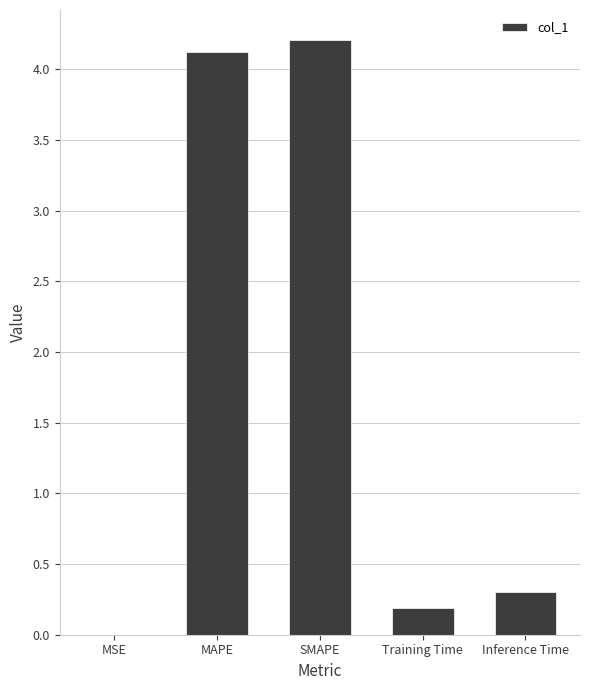

What is the change in value from SMAPE to Training Time?

-4.0